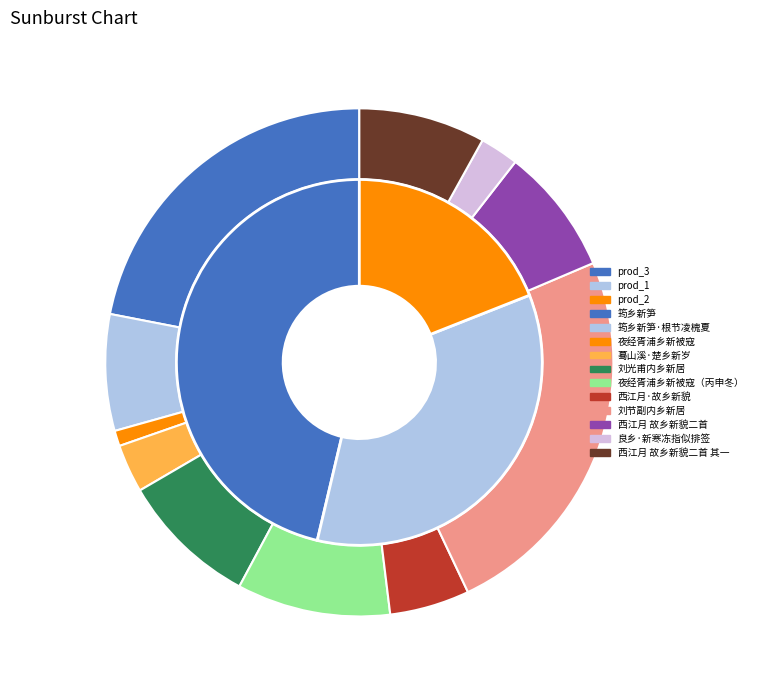

To the nearest percent, what percentage of the pie is 良乡·新寒冻指似排签?

2%